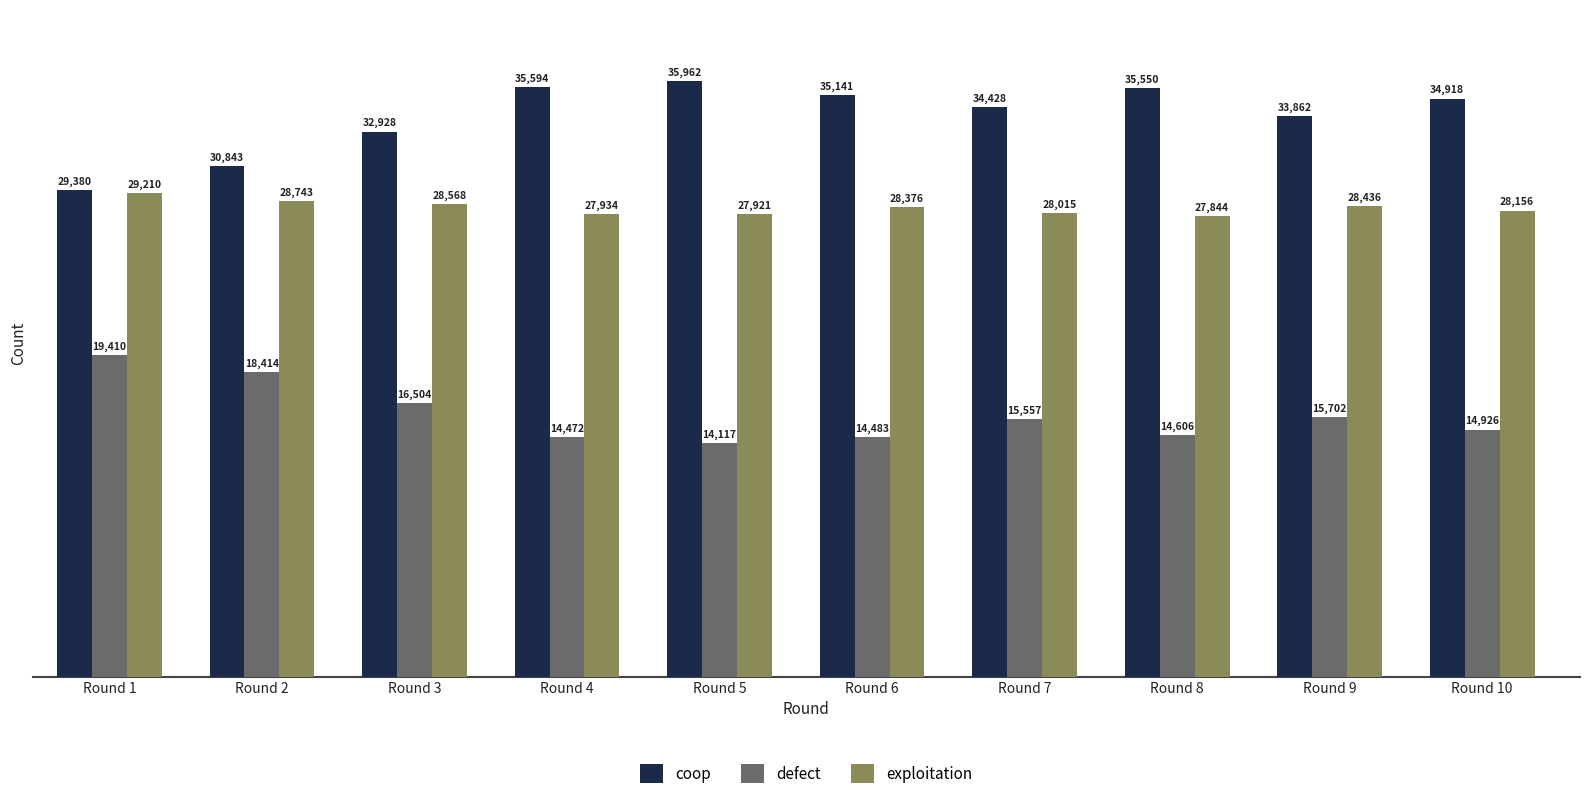

Does the chart contain stacked bars?

No